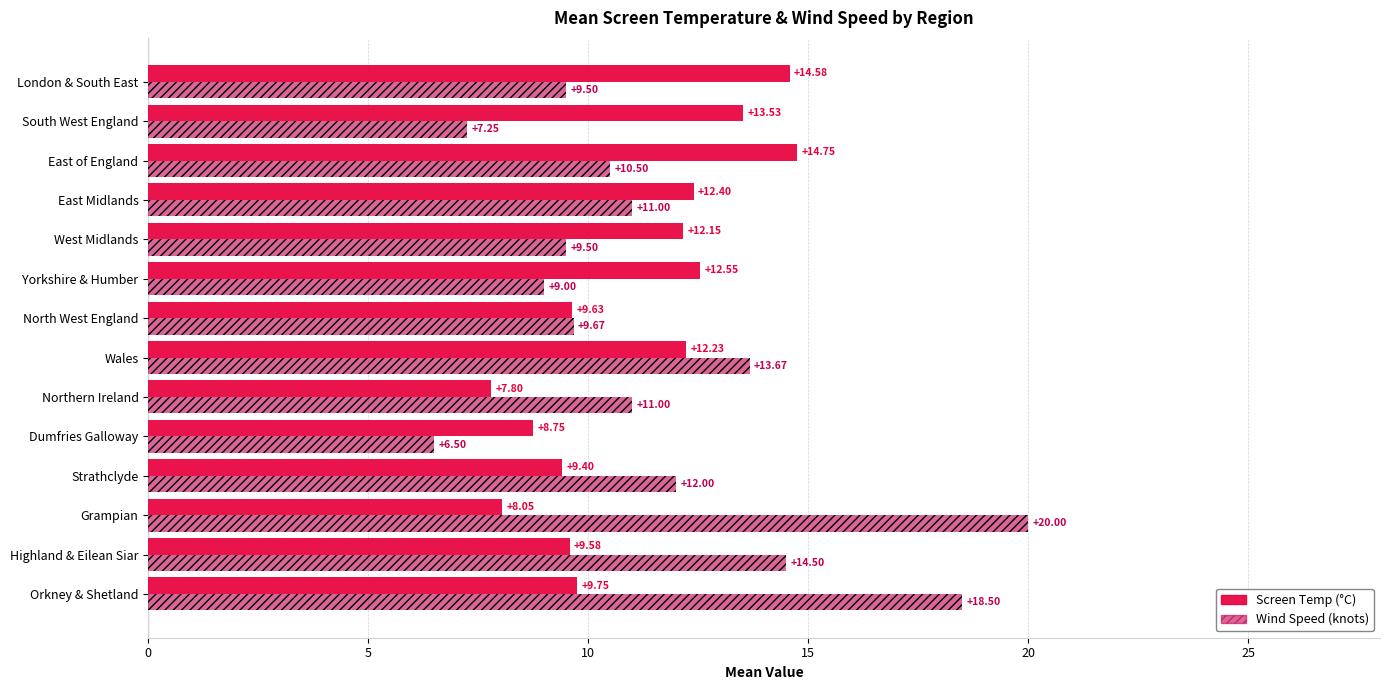

What is the spread (max minus min) of values at Highland & Eilean Siar?

4.9